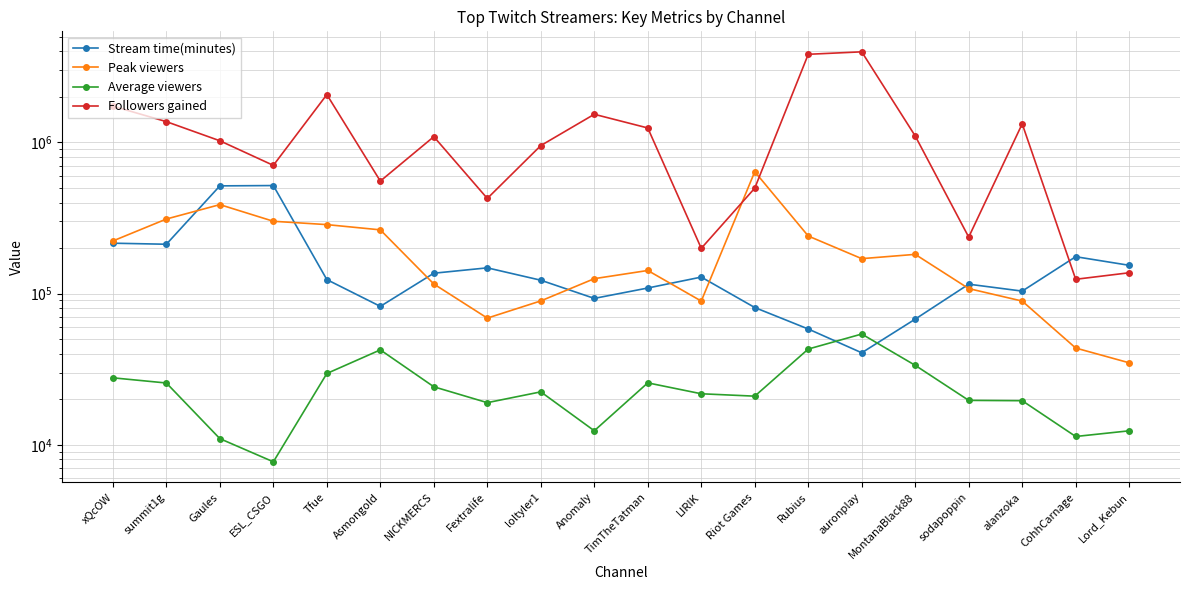

Which series has the widest spread of values?

Followers gained